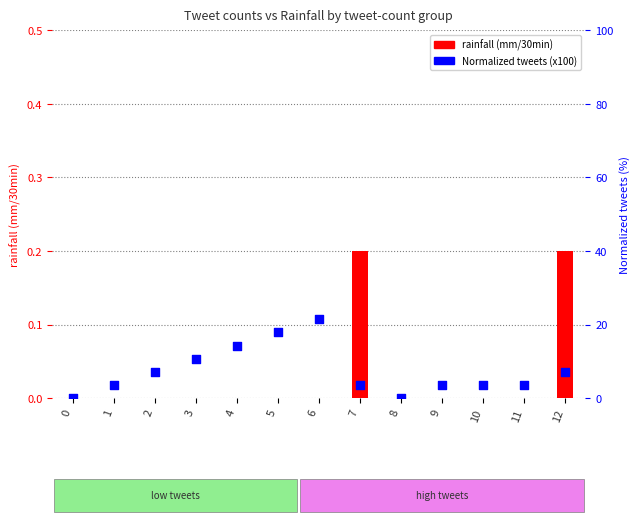

What are all the series names shown in the legend?

rainfall (mm/30min), Normalized tweets (x100)